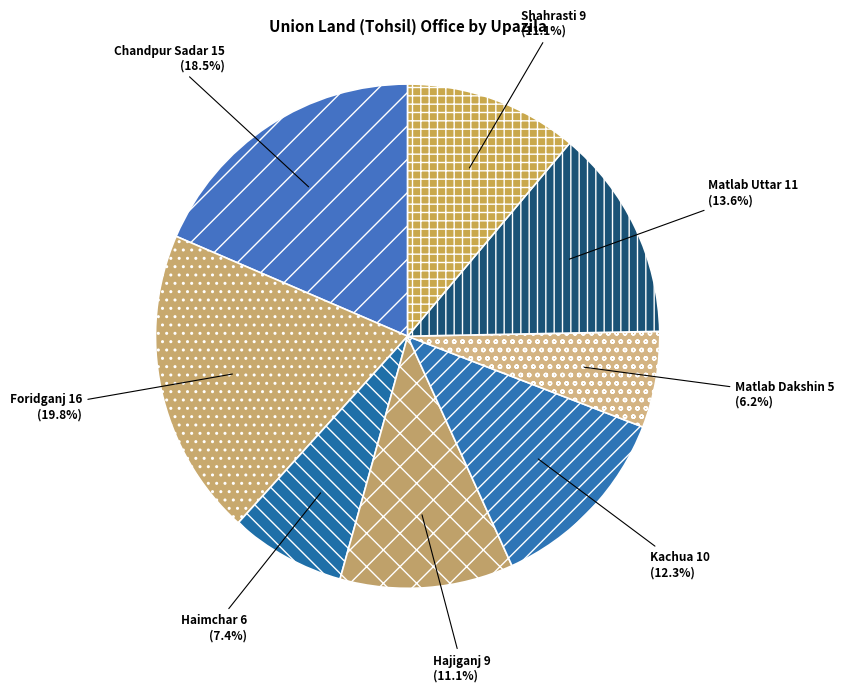

Count the number of slices in the pie.

8